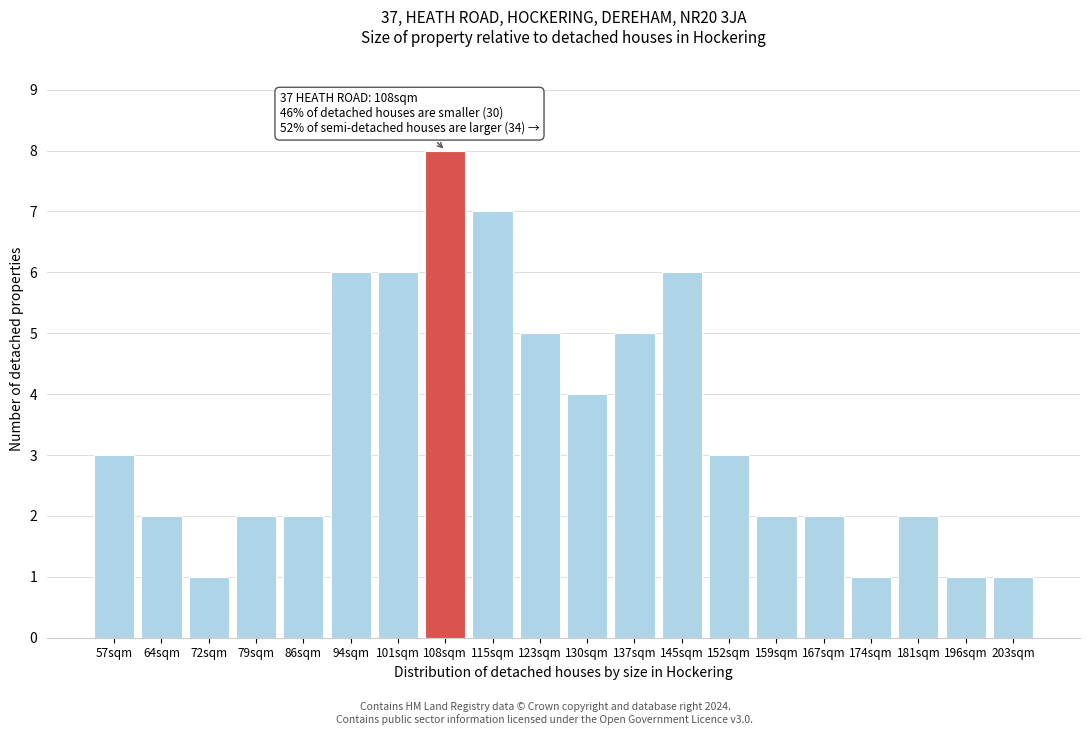

Reading right to left, transcribe all the data shown in this chart.

203sqm=1	196sqm=1	181sqm=2	174sqm=1	167sqm=2	159sqm=2	152sqm=3	145sqm=6	137sqm=5	130sqm=4	123sqm=5	115sqm=7	108sqm=8	101sqm=6	94sqm=6	86sqm=2	79sqm=2	72sqm=1	64sqm=2	57sqm=3